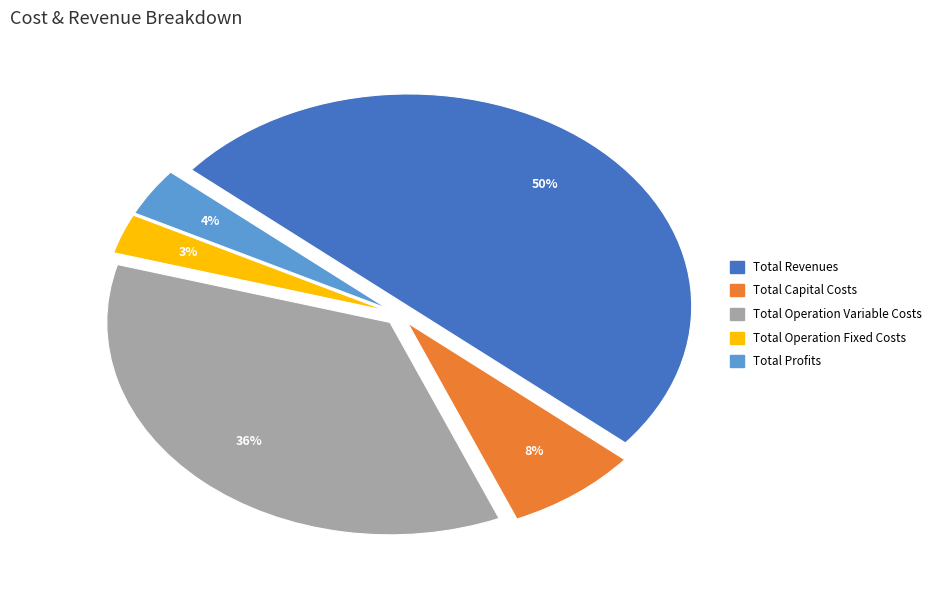

Which has a higher value, Total Operation Fixed Costs or Total Operation Variable Costs?

Total Operation Variable Costs